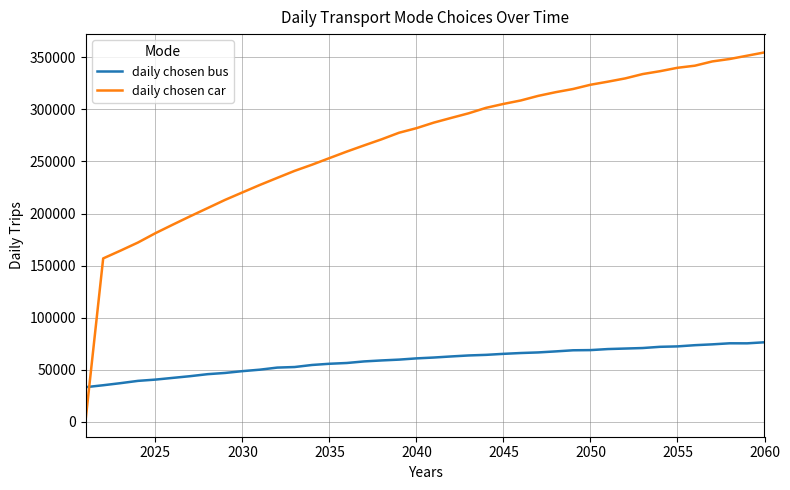

List the series in order of their peak value, lowest first.

daily chosen bus, daily chosen car